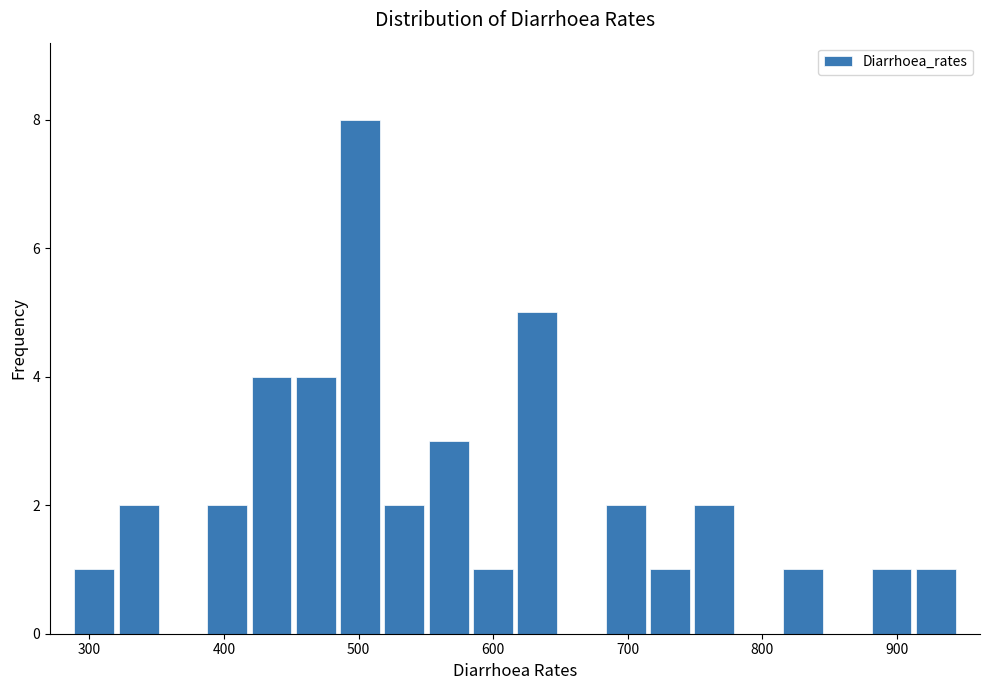

Read against the x-axis, roughly where is the centre of the tallest bar?

500